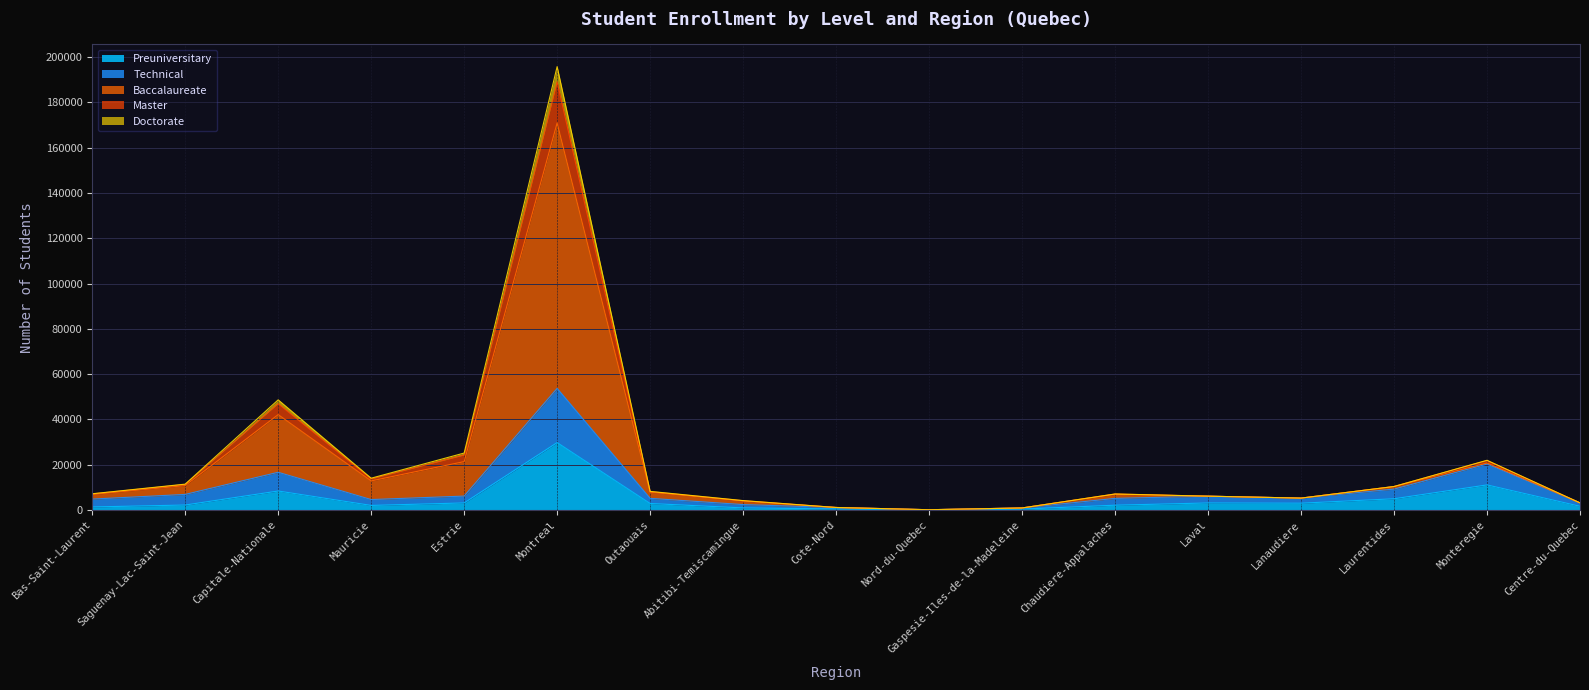

At which category does Master reach its first local valley?

Mauricie